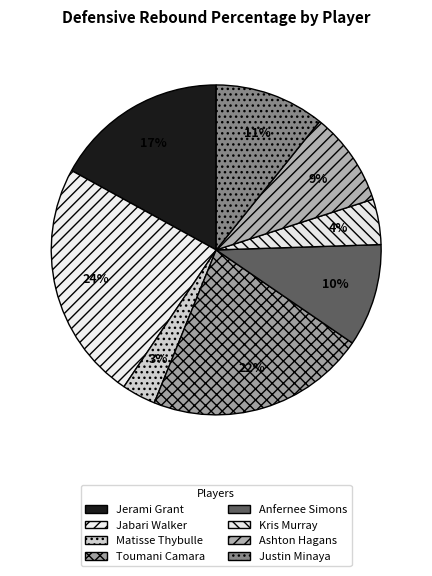

To the nearest percent, what percentage of the pie is Jerami Grant?

17%